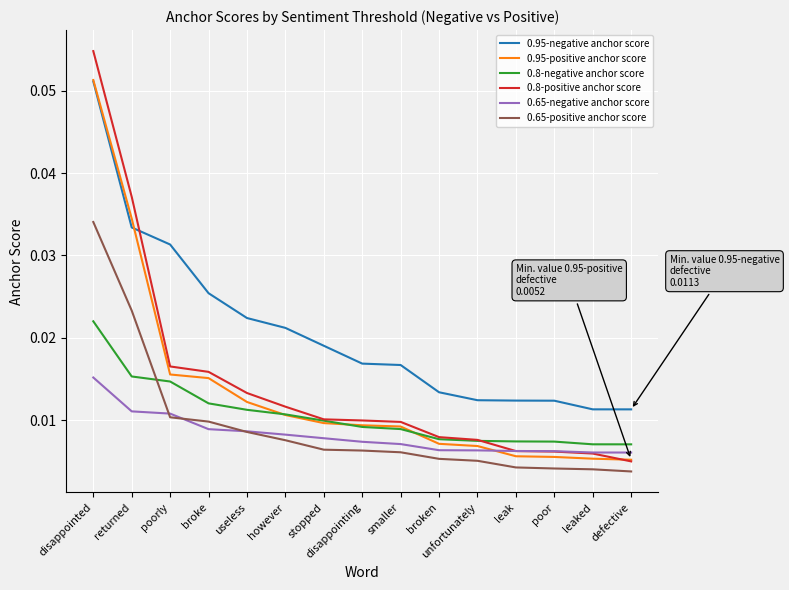

Does the chart display data point markers on the line(s)?

No